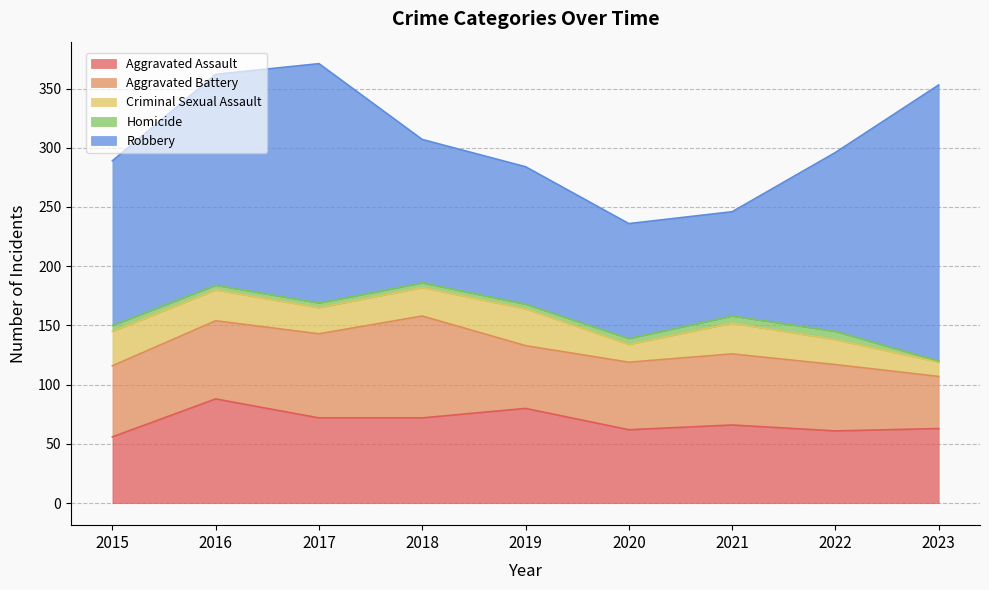

What is the value of the Homicide point at the 2nd from the left?

4